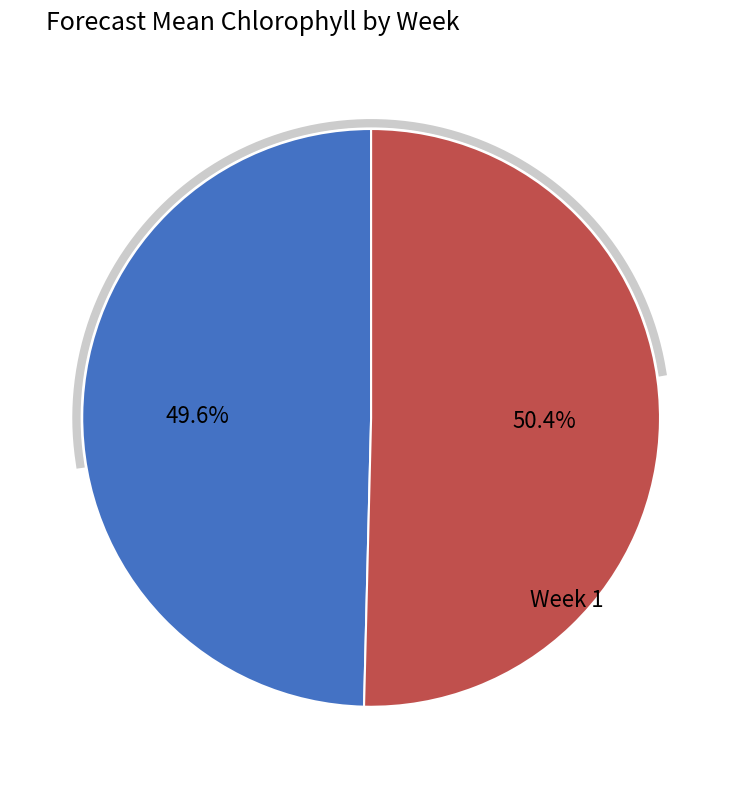

To the nearest percent, what percentage of the pie is 1?

50%